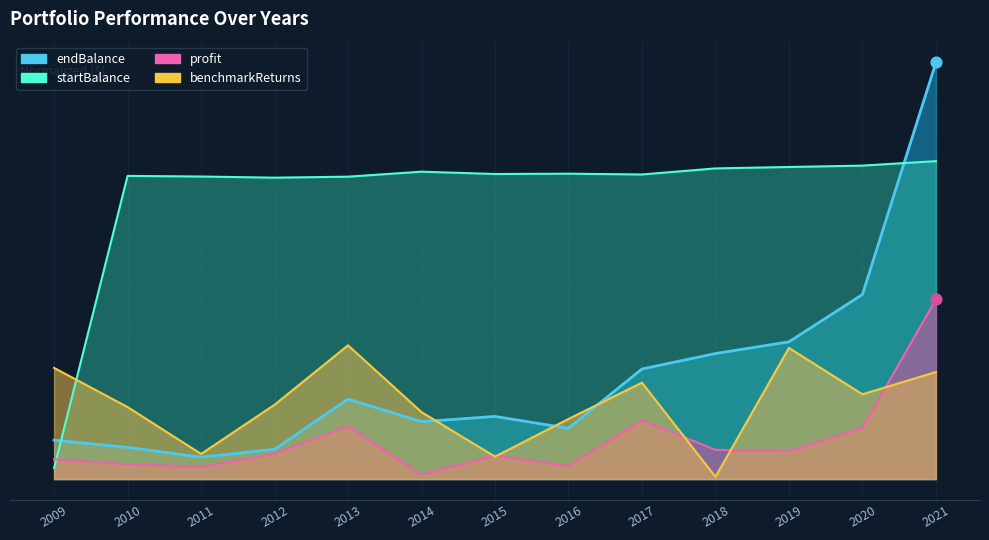

Which series has the largest Y range (max minus min)?

endBalance